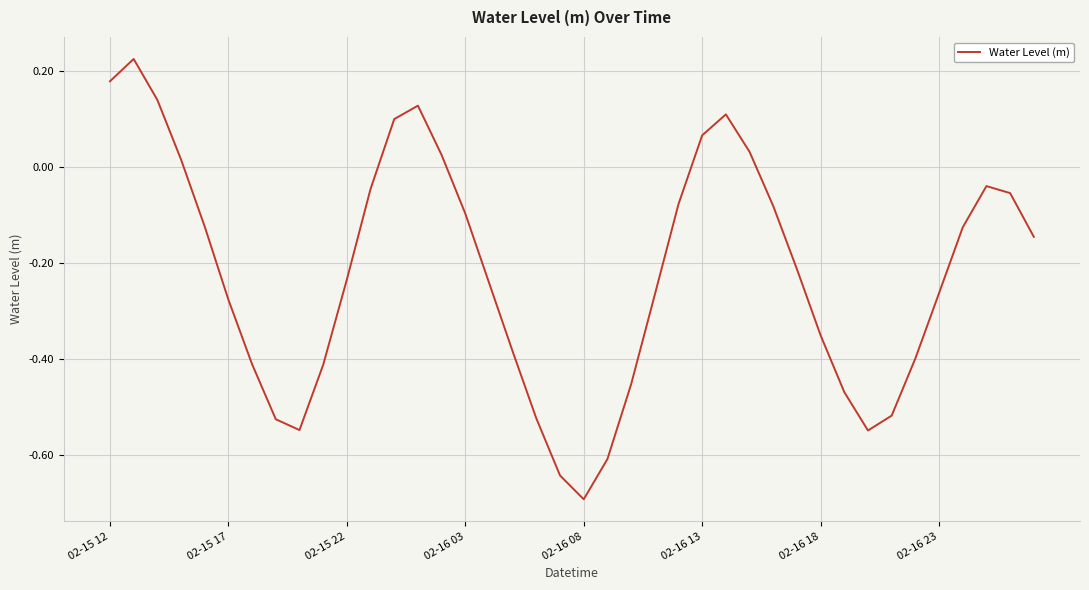

What is the difference between the maximum and minimum values?

0.9